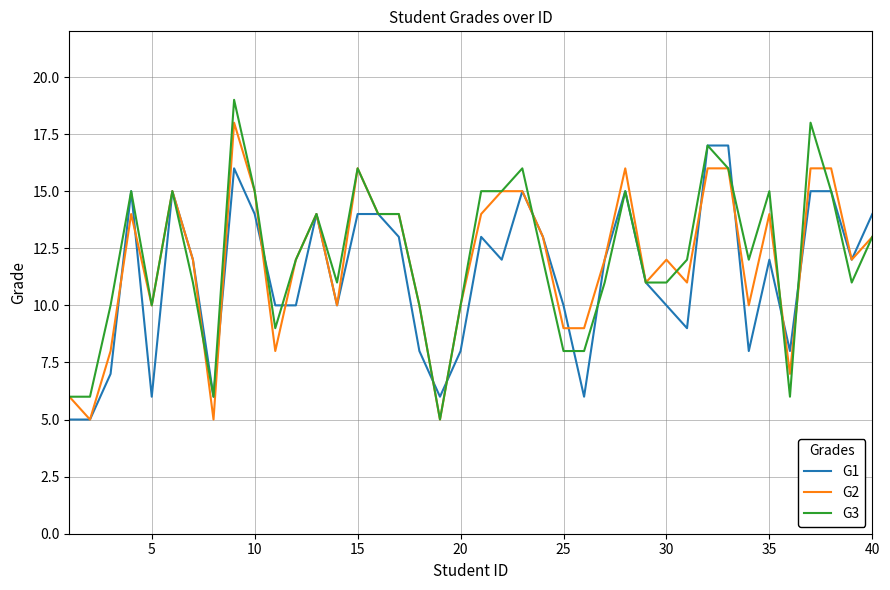

Which series has the largest range (max minus min)?

G3